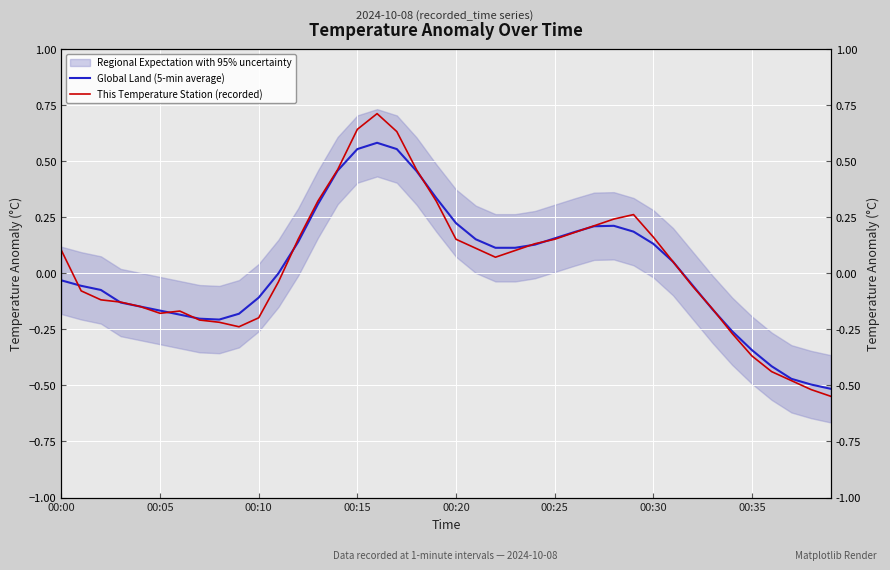

How many lines are shown in the chart?

2